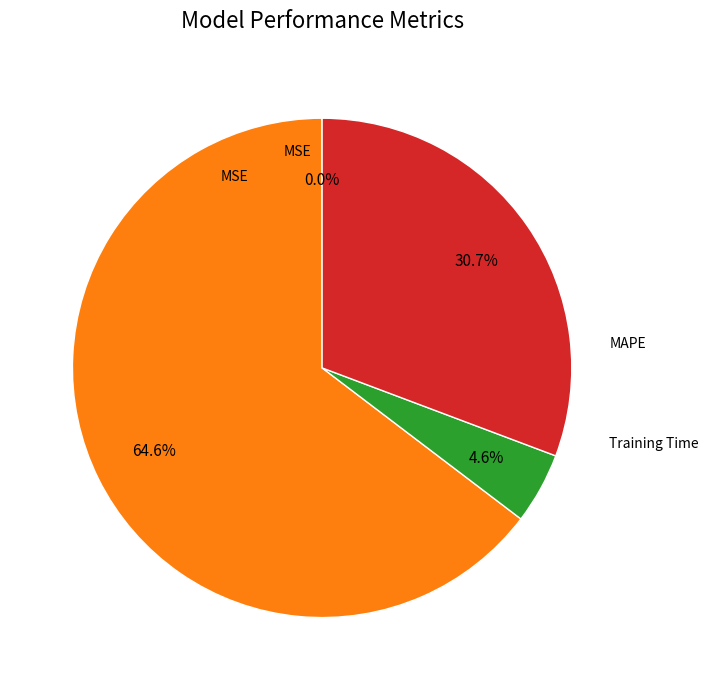

To the nearest percent, what is the average slice percentage?

25%